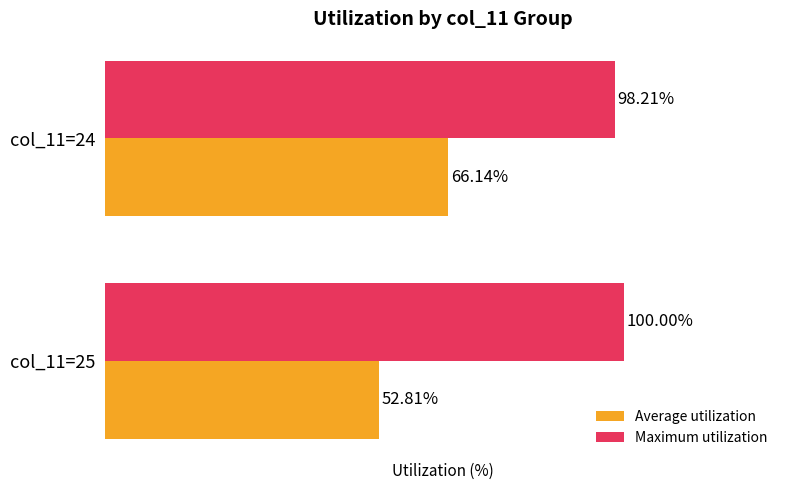

Rank the series by their average value, from highest to lowest.

Maximum utilization, Average utilization